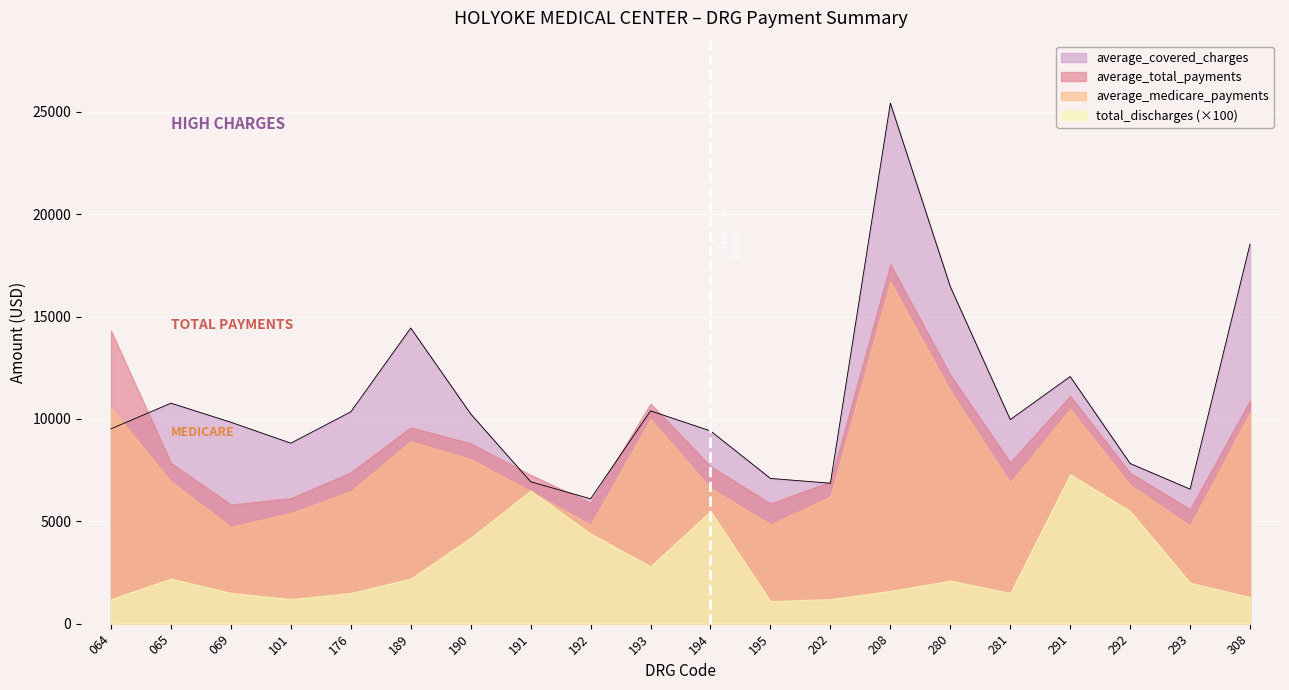

What is the value of the total_discharges point at the 19th from the left?

20